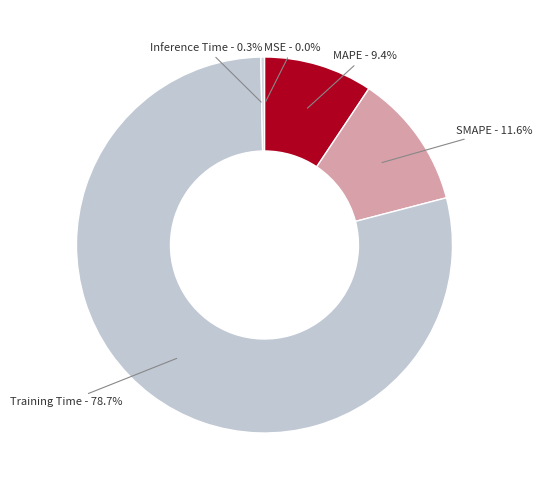

Which has a higher value, Training Time - 78.7% or MAPE - 9.4%?

Training Time - 78.7%